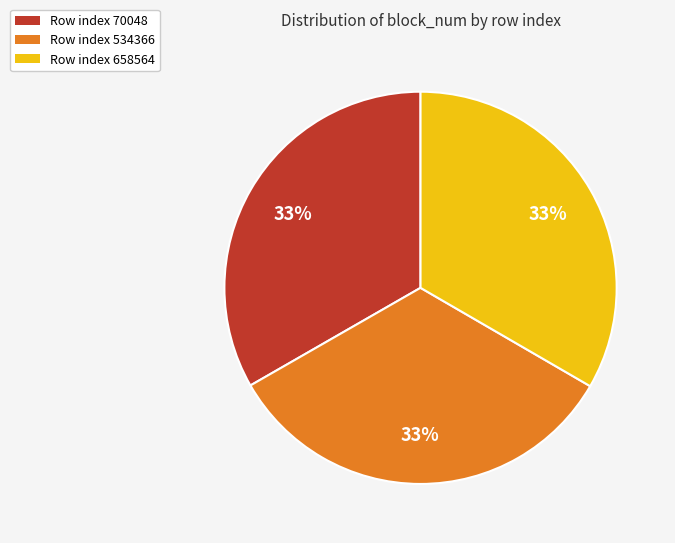

How many slices are in this pie chart?

3